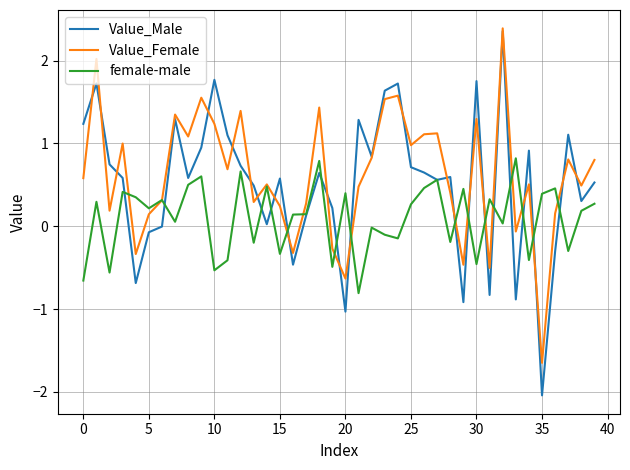

What is the minimum value for female-male?

-0.8